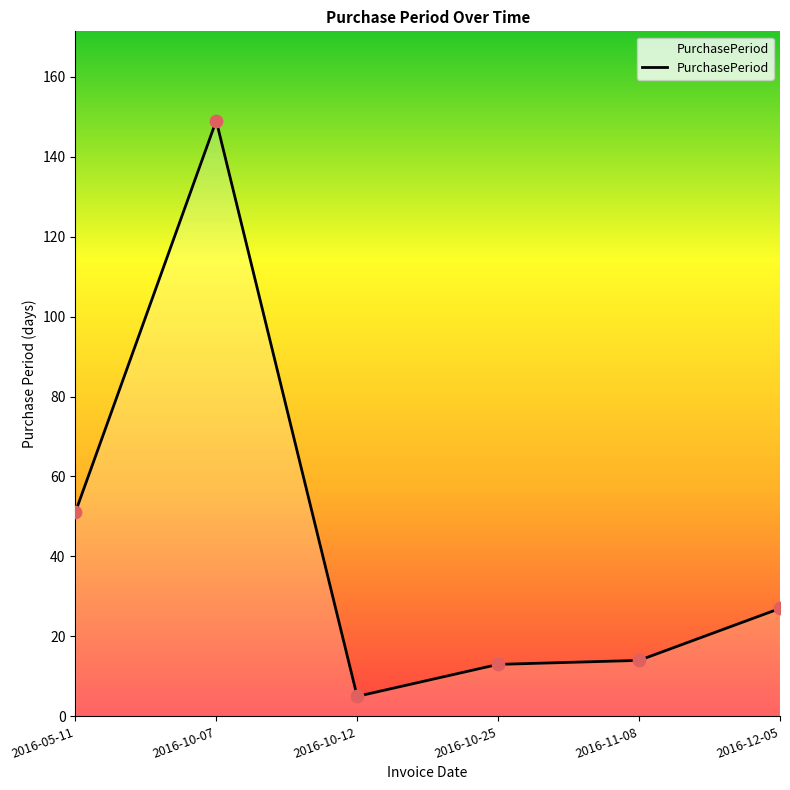

Which has a higher value, 2016-05-11 or 2016-10-25?

2016-05-11